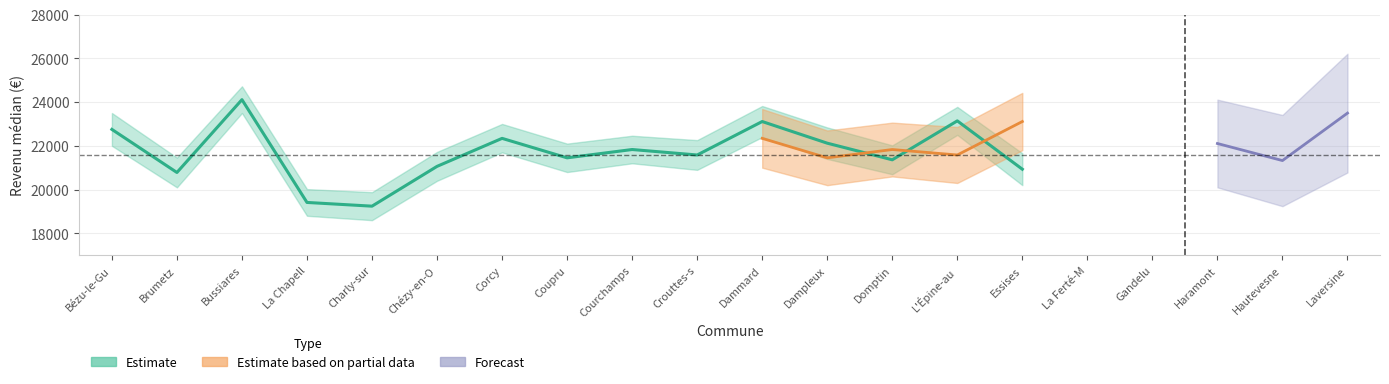

Is this an area chart (filled region under the line)?

No